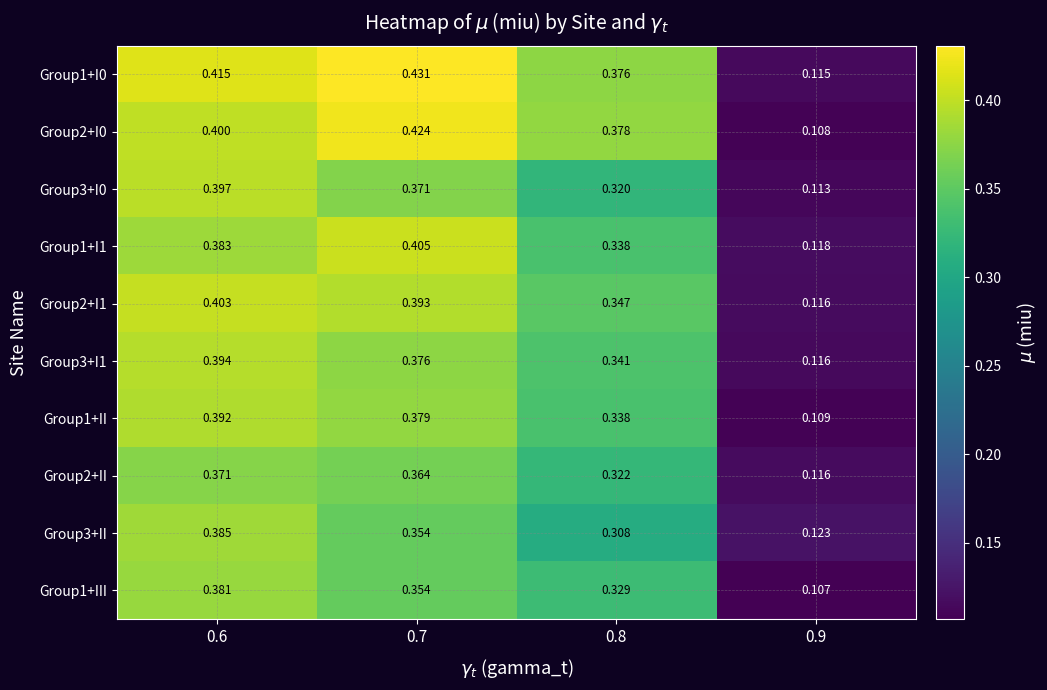

What is the total value across all series at 0.9?

1.1